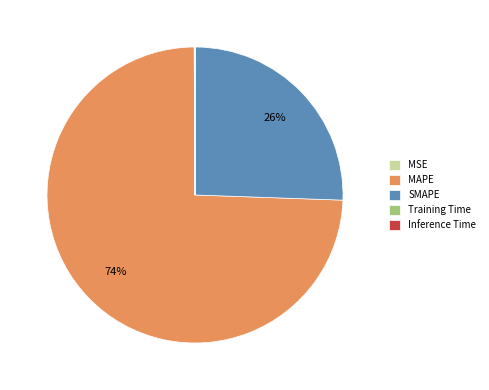

To the nearest percent, what is the difference between the largest and smallest slice percentages?

74%